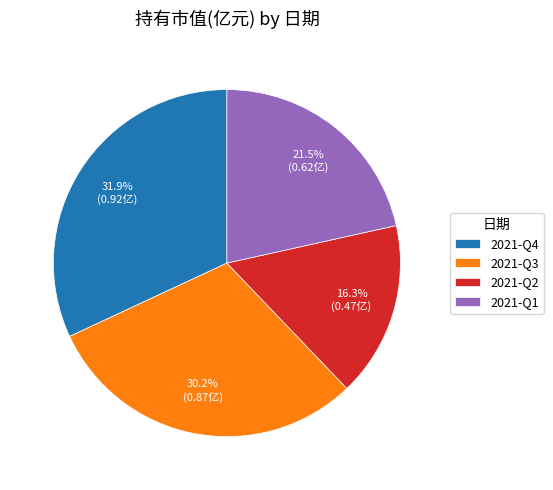

To the nearest percent, what portion does 2021-Q4 represent?

32%